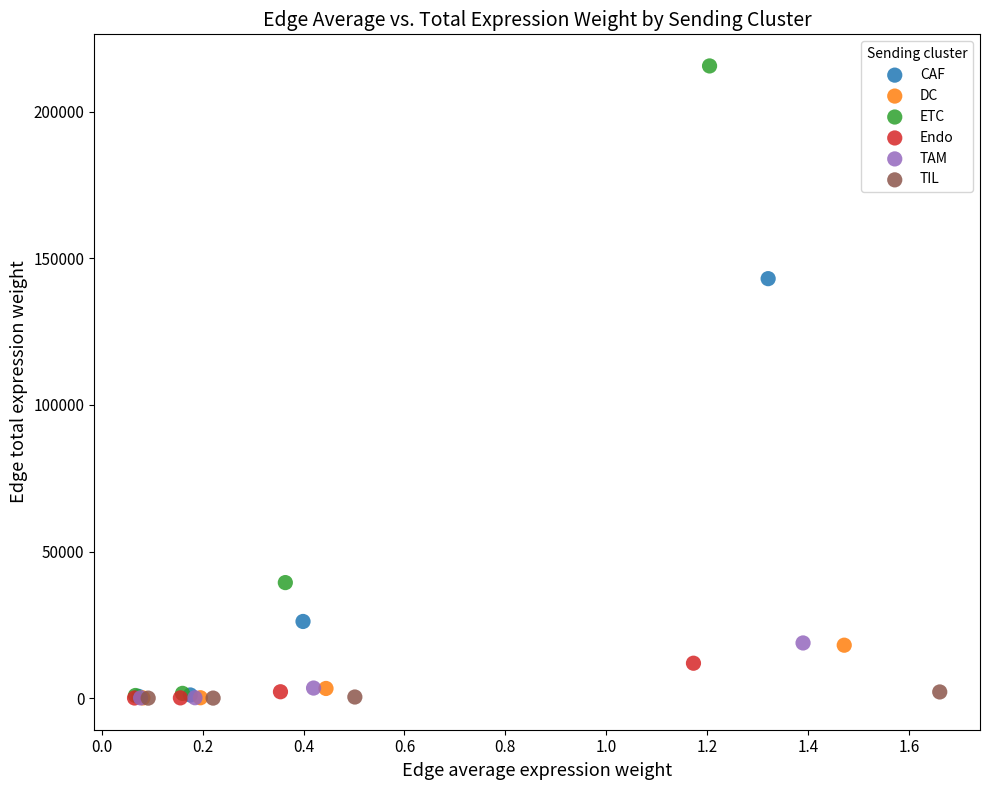

Which series has the widest spread of Y values?

ETC